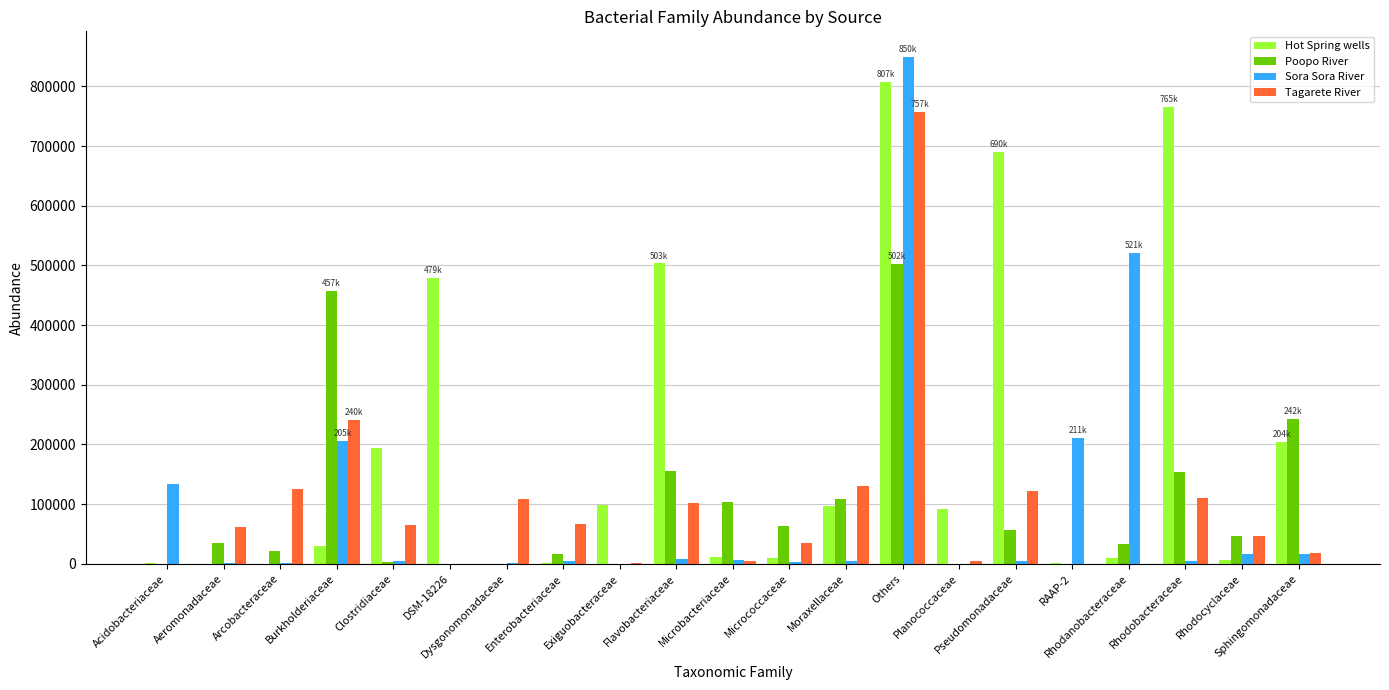

Which series has the widest spread of values?

Sora Sora River